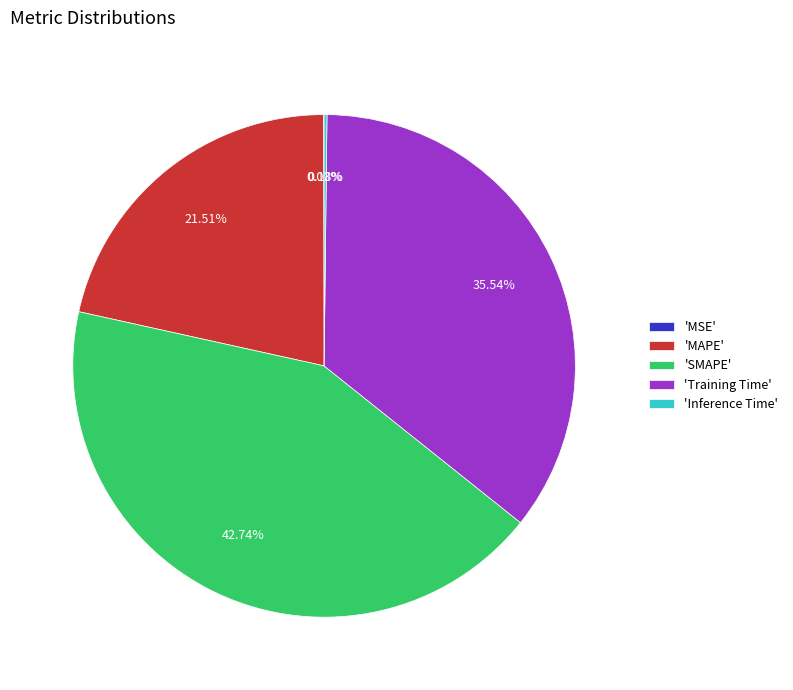

Which slice is the largest?

'SMAPE'